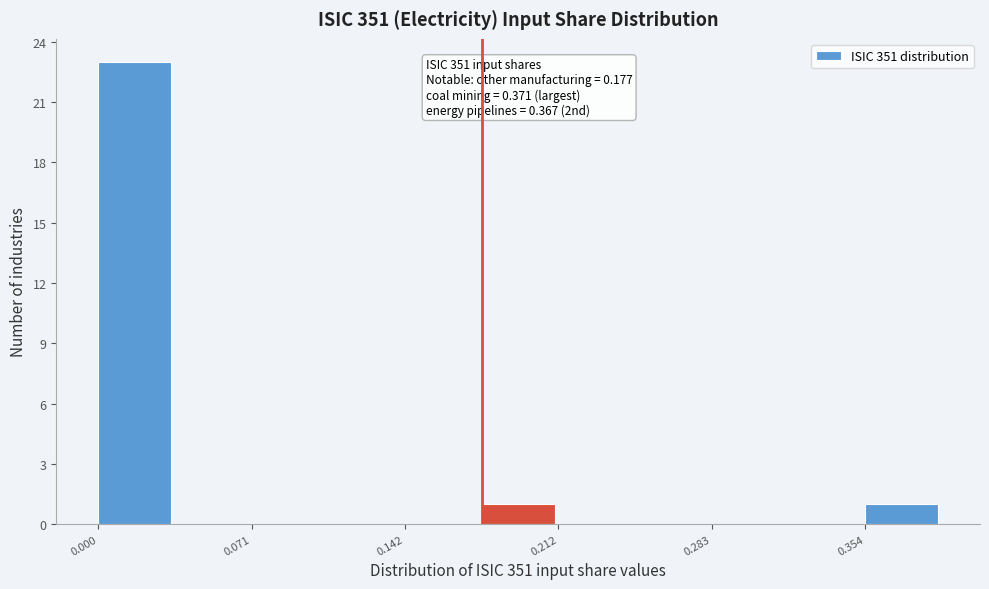

Around what value on the x-axis is the tallest bar? Give the approximate position of its centre, as read against the axis.

0.02